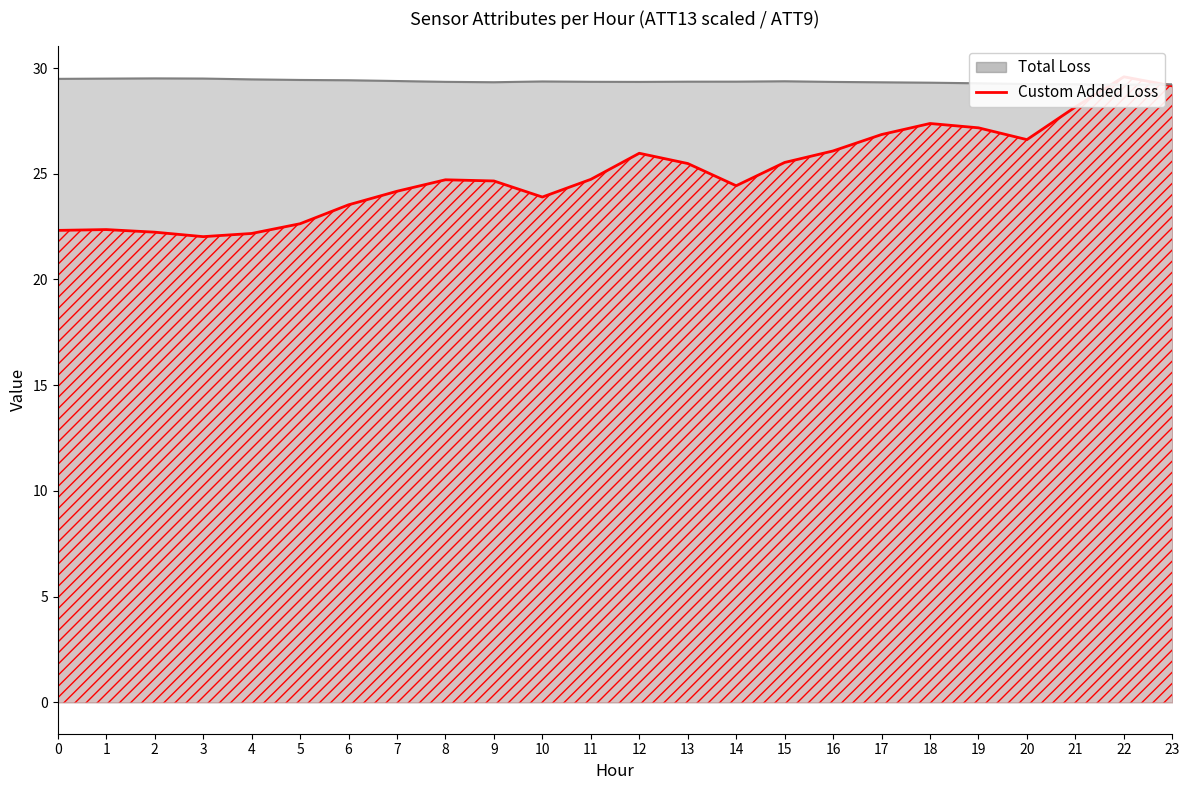

Rank the categories by value from lowest to highest.

3, 4, 2, 0, 1, 5, 6, 10, 7, 14, 9, 8, 11, 13, 15, 12, 16, 20, 17, 19, 18, 21, 23, 22